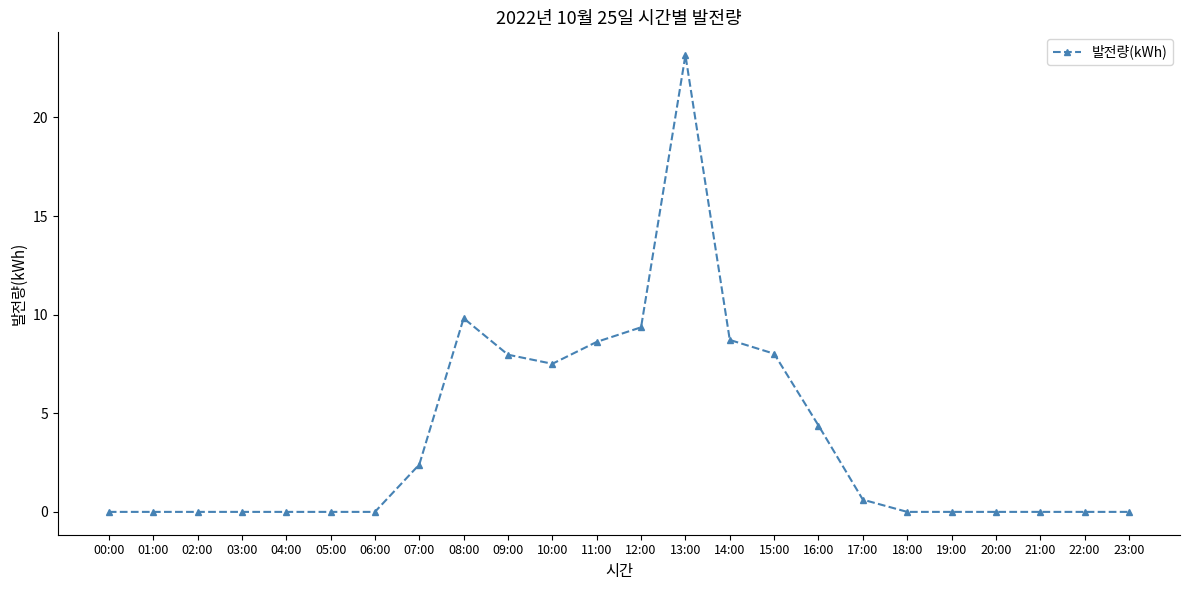

What is the label of the 15th point from the right?

09:00